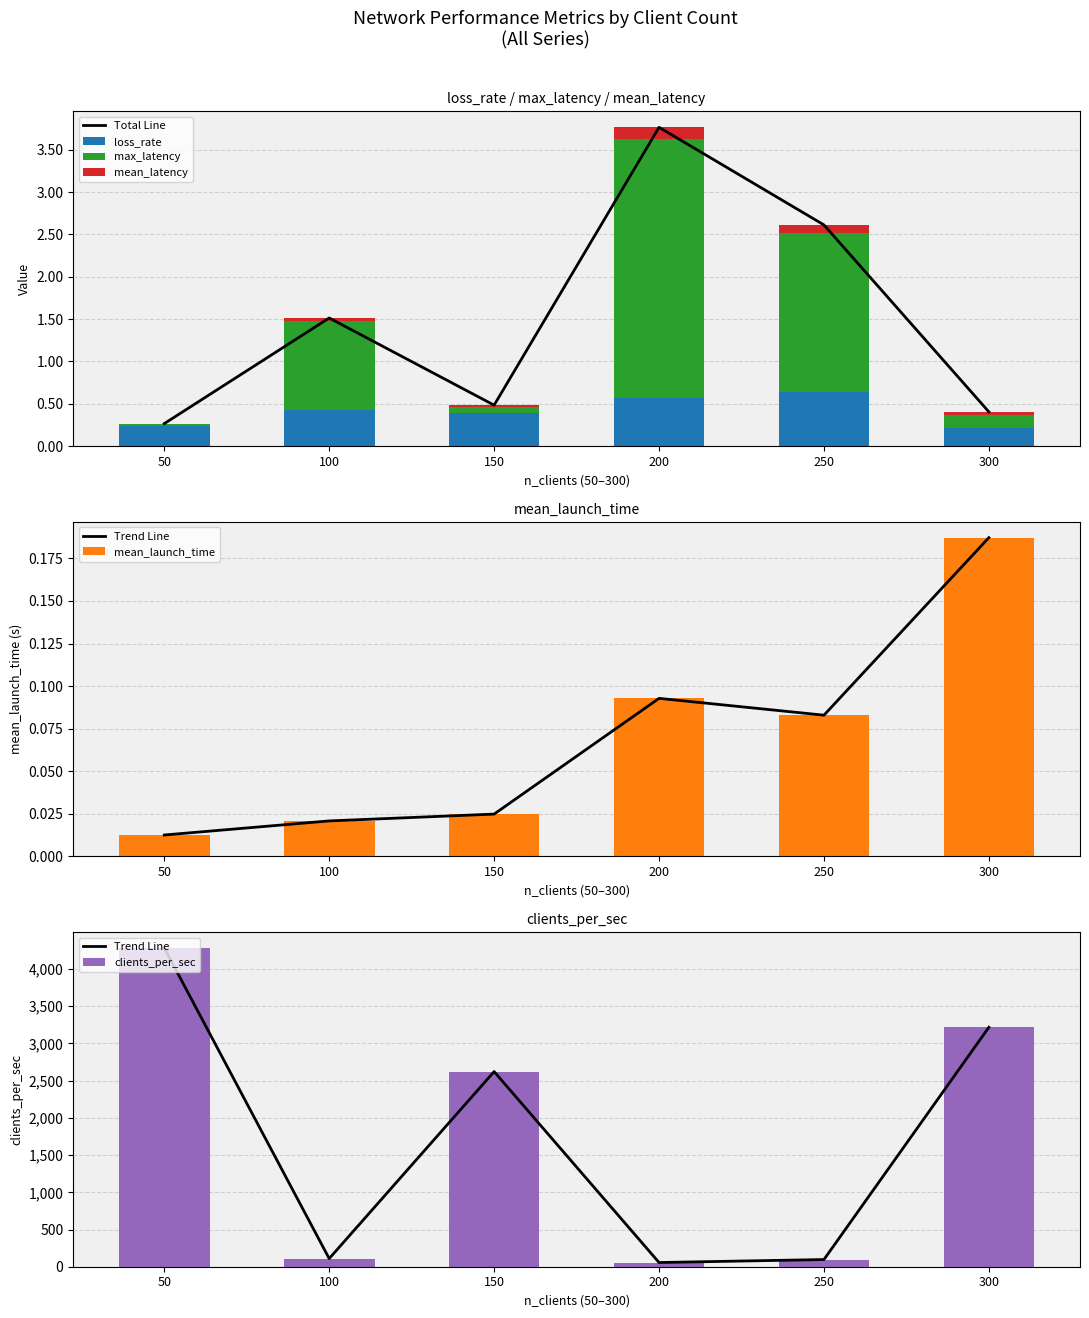

Is the value of mean_launch_time at 100 greater than the value of max_latency at 200?

No